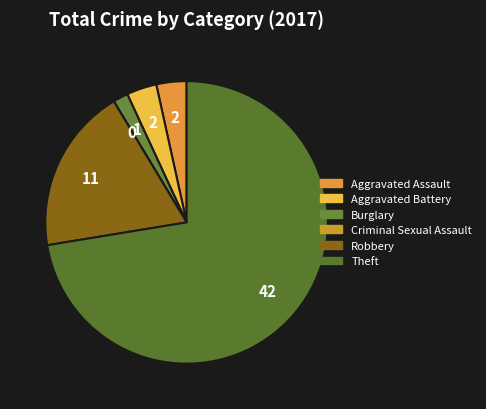

What is the ratio of the value at Robbery to the value at Theft?

0.3